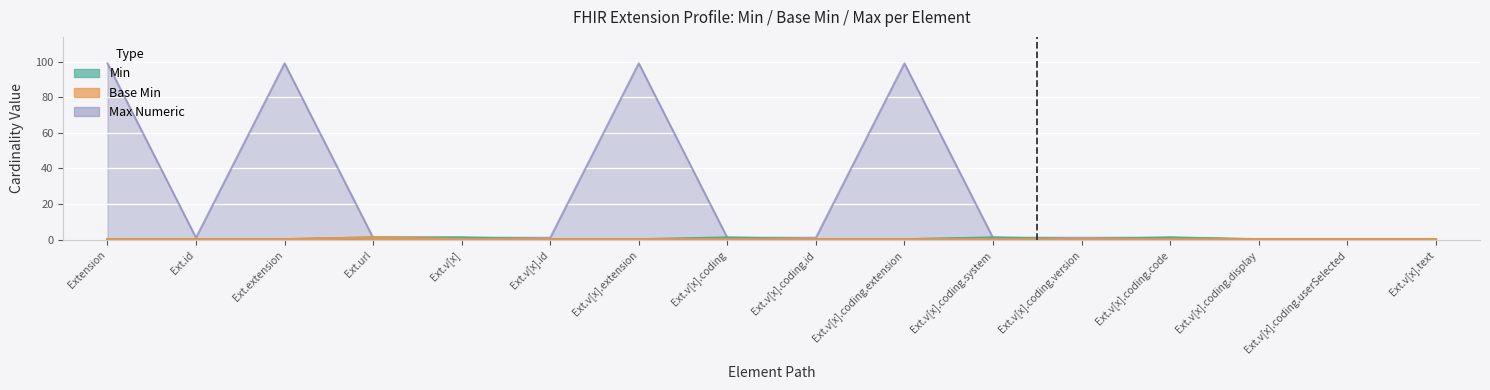

Which series changed the most between Ext.id and Ext.extension?

Max Numeric